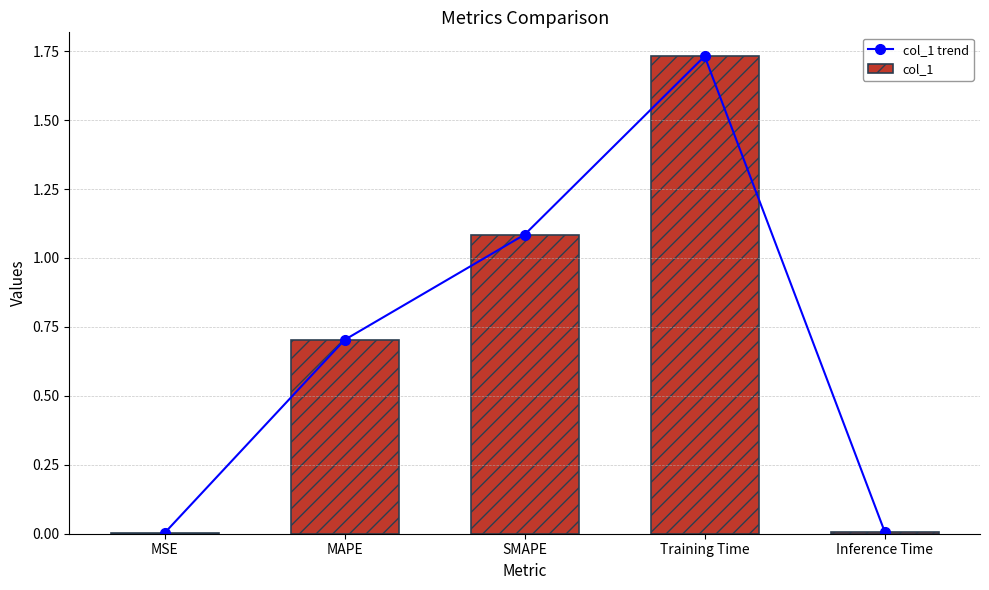

Reading left to right, transcribe all the data shown in this chart.

col_1 trend: MSE=0.0	MAPE=0.7	SMAPE=1.1	Training Time=1.7	Inference Time=0.0
col_1: MSE=0.0	MAPE=0.7	SMAPE=1.1	Training Time=1.7	Inference Time=0.0